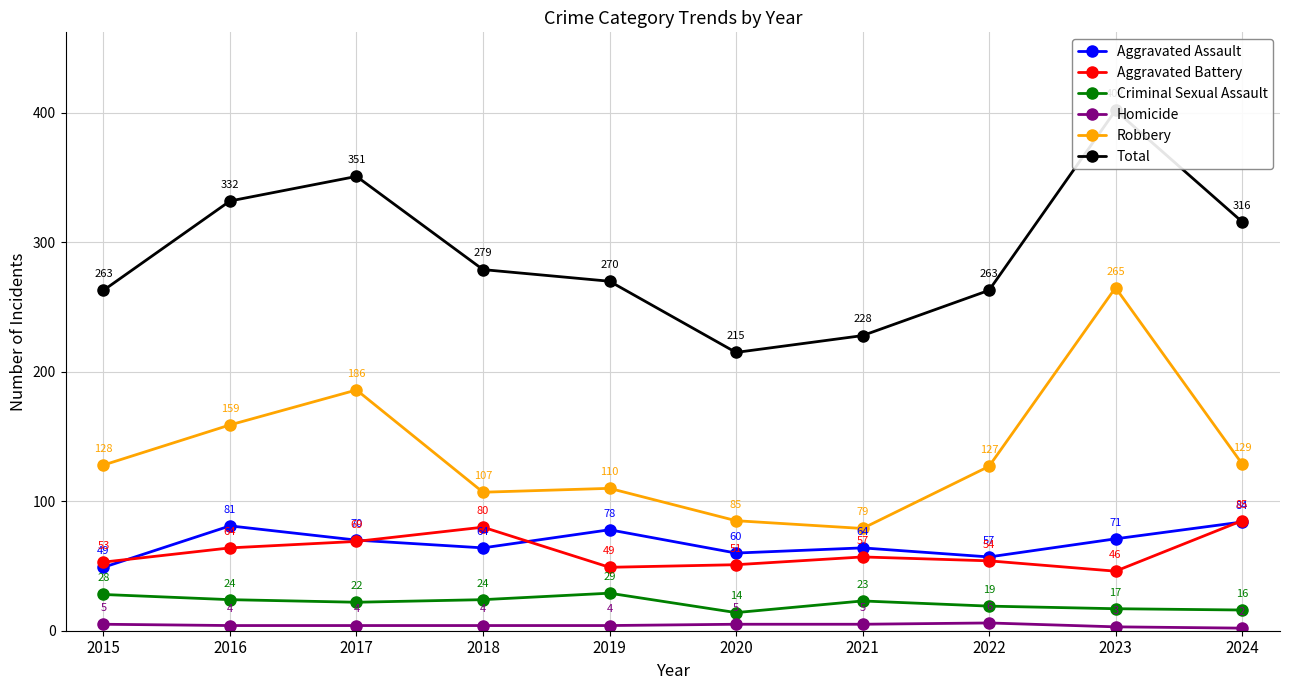

What are all the series names shown in the legend?

Aggravated Assault, Aggravated Battery, Criminal Sexual Assault, Homicide, Robbery, Total